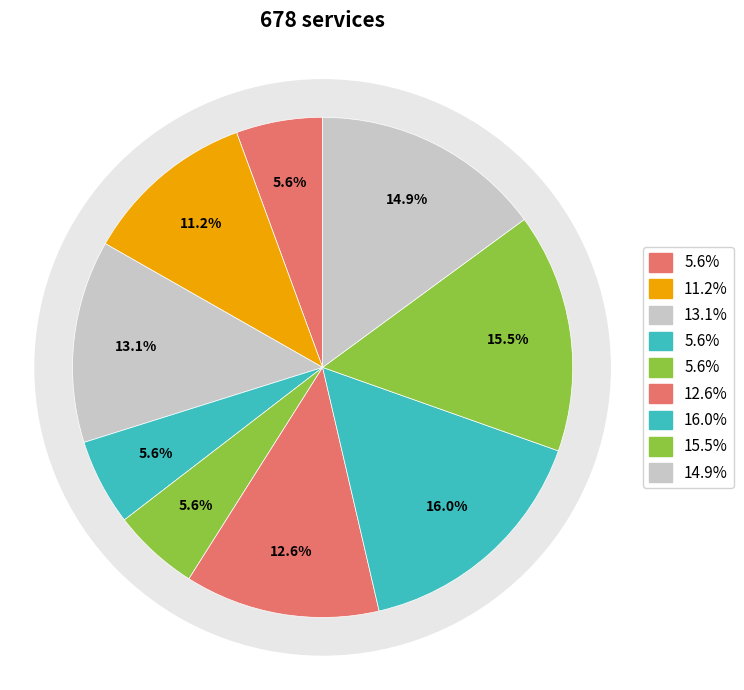

To the nearest percent, what percentage of the pie is 1?

6%